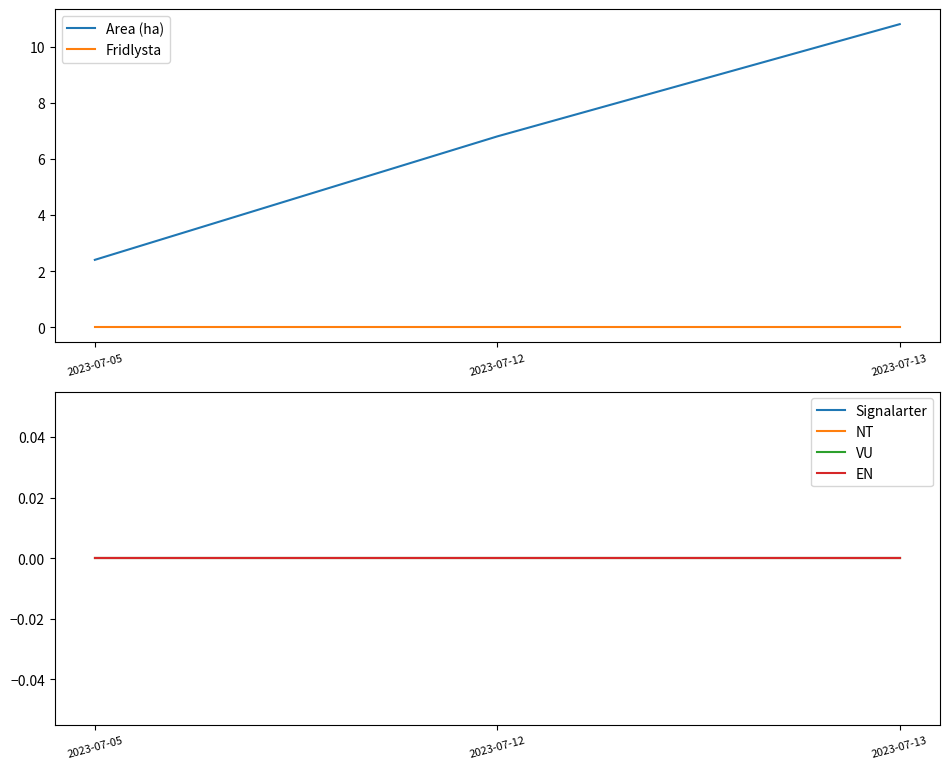

Reading right to left, what are all the values shown in this chart?

Area (ha): 2023-07-13=10.8	2023-07-12=6.8	2023-07-05=2.4
Fridlysta: 2023-07-13=0.0	2023-07-12=0.0	2023-07-05=0.0
Signalarter: 2023-07-13=0.0	2023-07-12=0.0	2023-07-05=0.0
NT: 2023-07-13=0.0	2023-07-12=0.0	2023-07-05=0.0
VU: 2023-07-13=0.0	2023-07-12=0.0	2023-07-05=0.0
EN: 2023-07-13=0.0	2023-07-12=0.0	2023-07-05=0.0